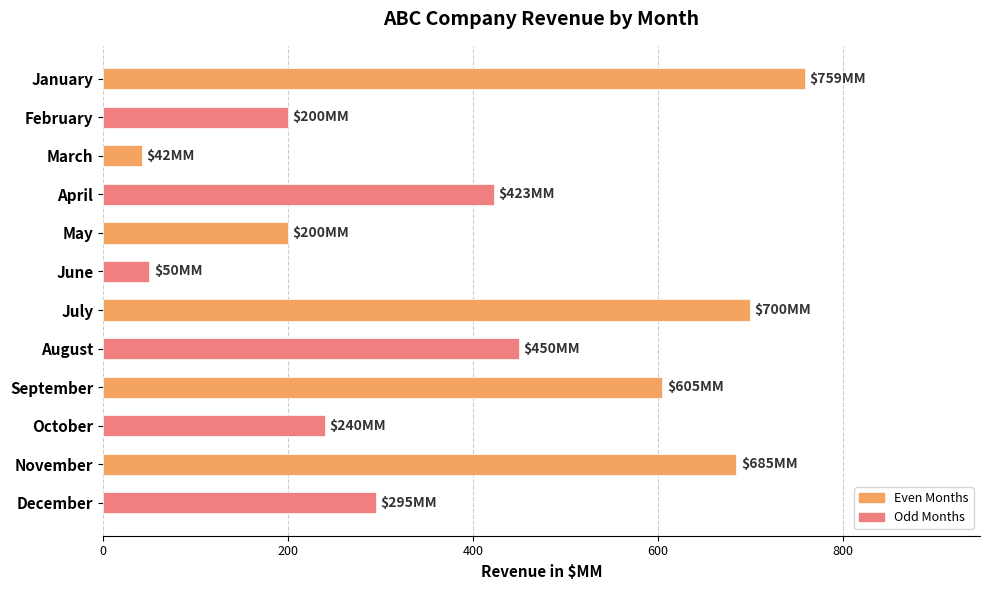

How many distinct data groups are displayed?

1